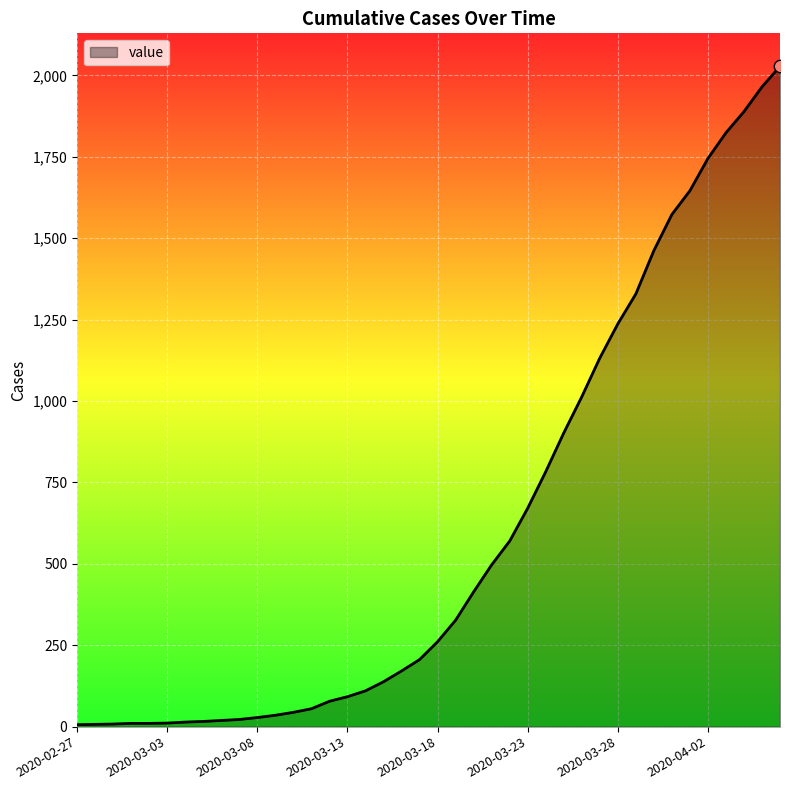

What is the maximum value shown in the chart?

2028